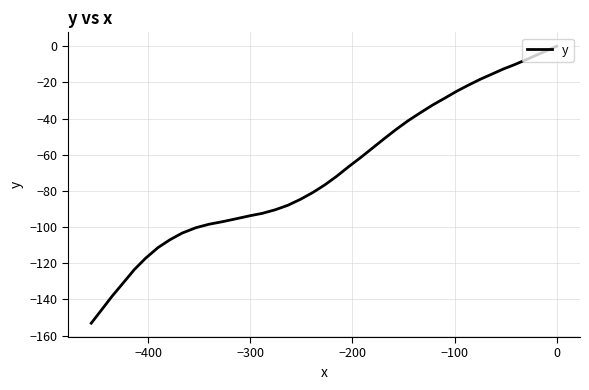

True or false: the data shows -201.7 at 36.

False